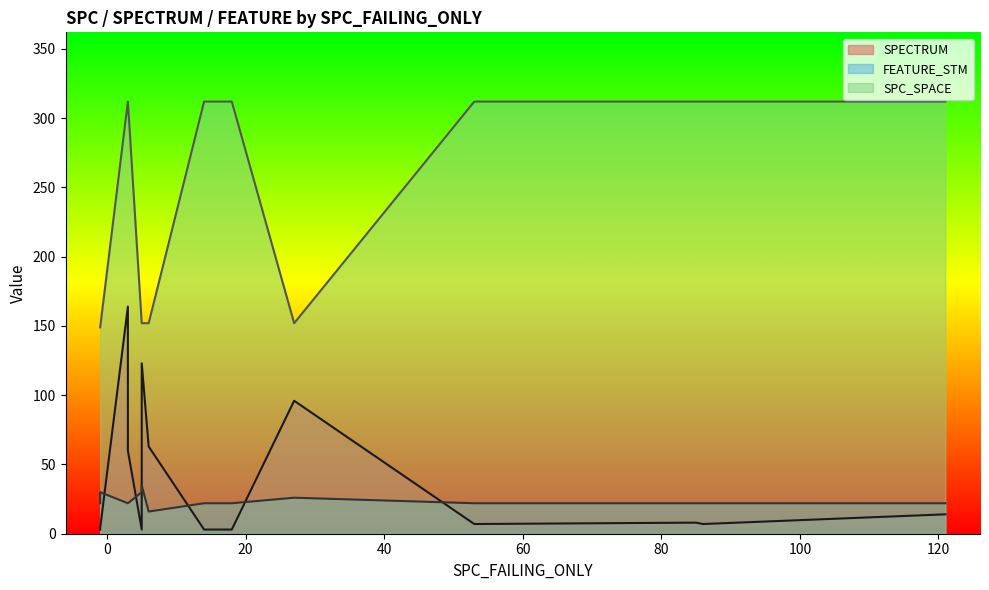

What is the approximate value of SPC_SPACE at 121?

312